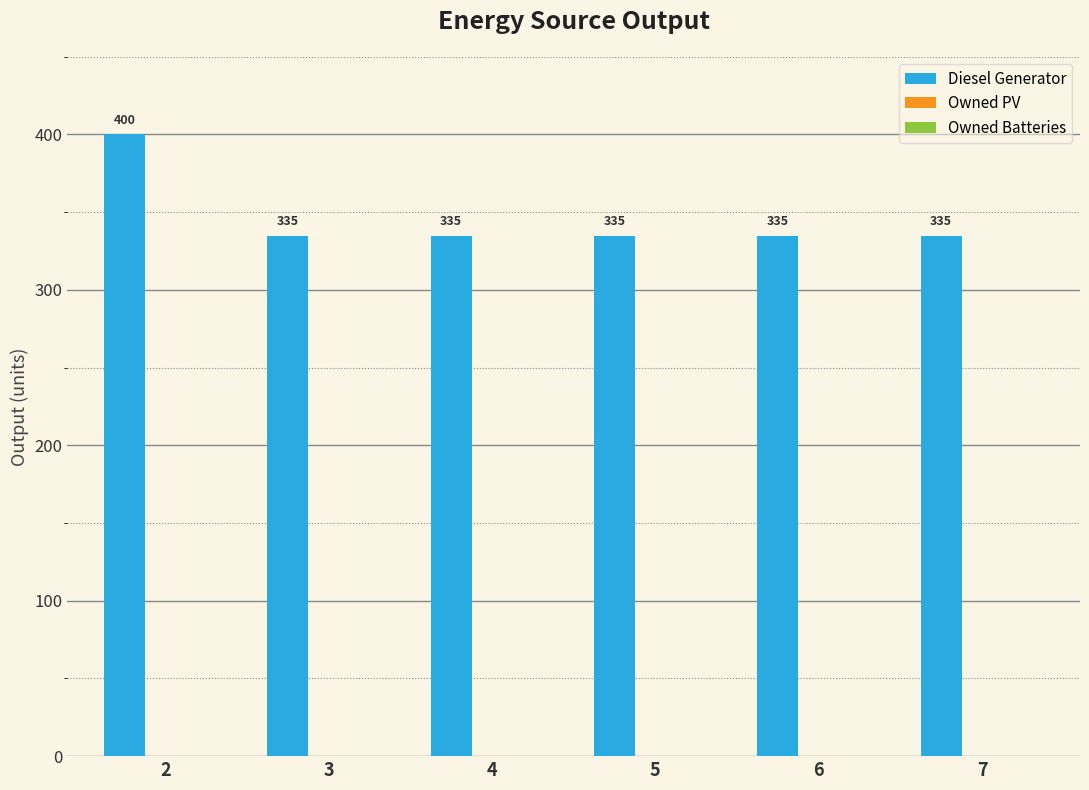

Approximately how many times larger is the value at 6 compared to 4?

1.0